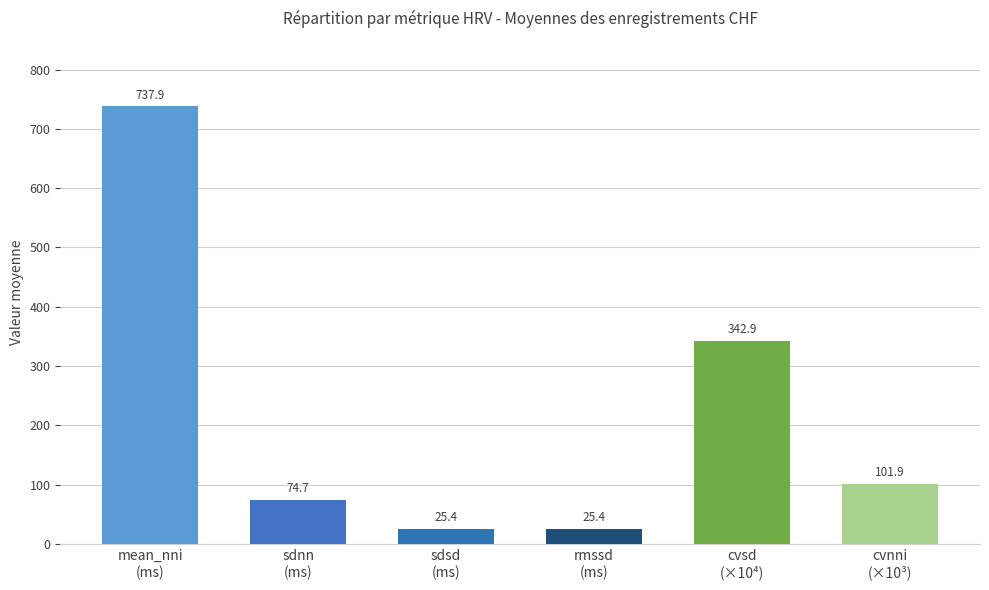

Between rmssd
(ms) and sdnn
(ms), which is larger?

sdnn
(ms)